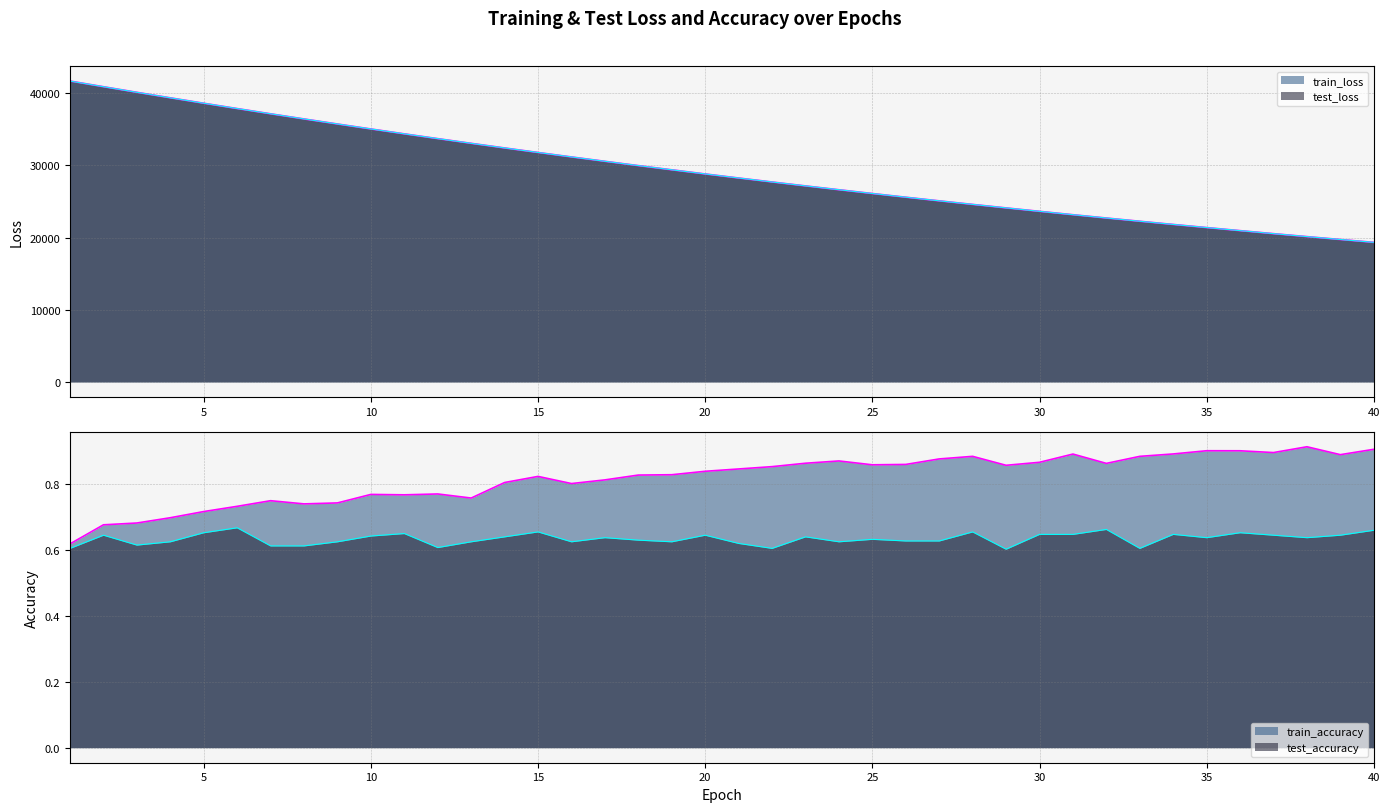

Which label corresponds to the smallest value in the chart?

29